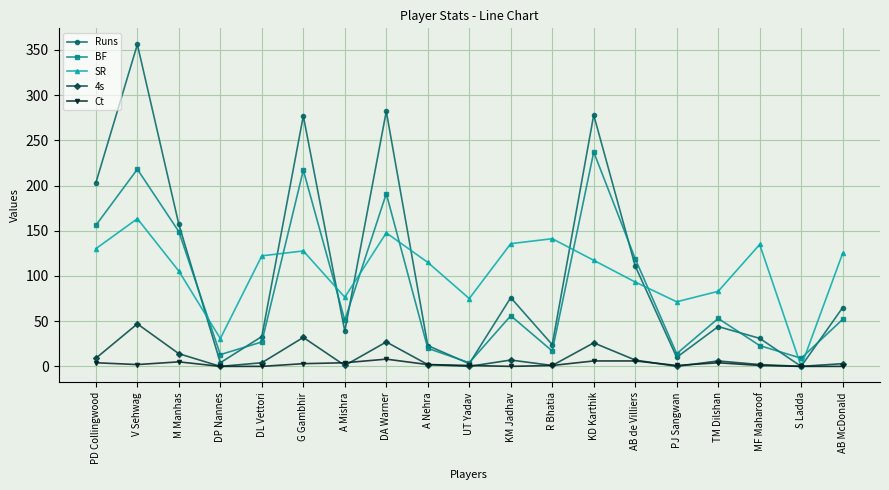

Is it true that Runs equals 278.0 at KD Karthik?

True